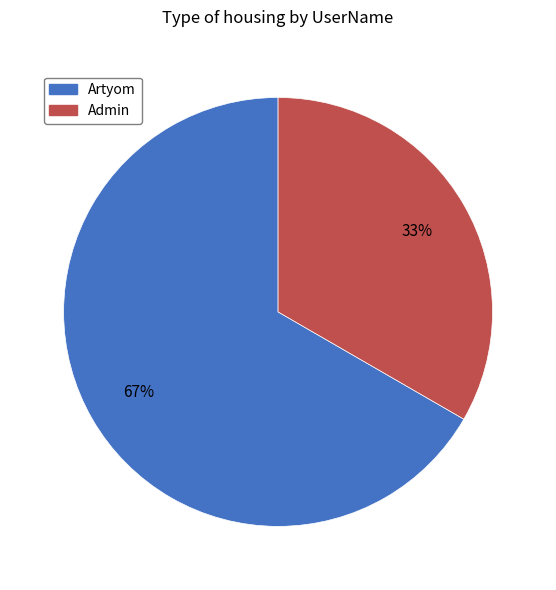

How many segments does this pie chart have?

2